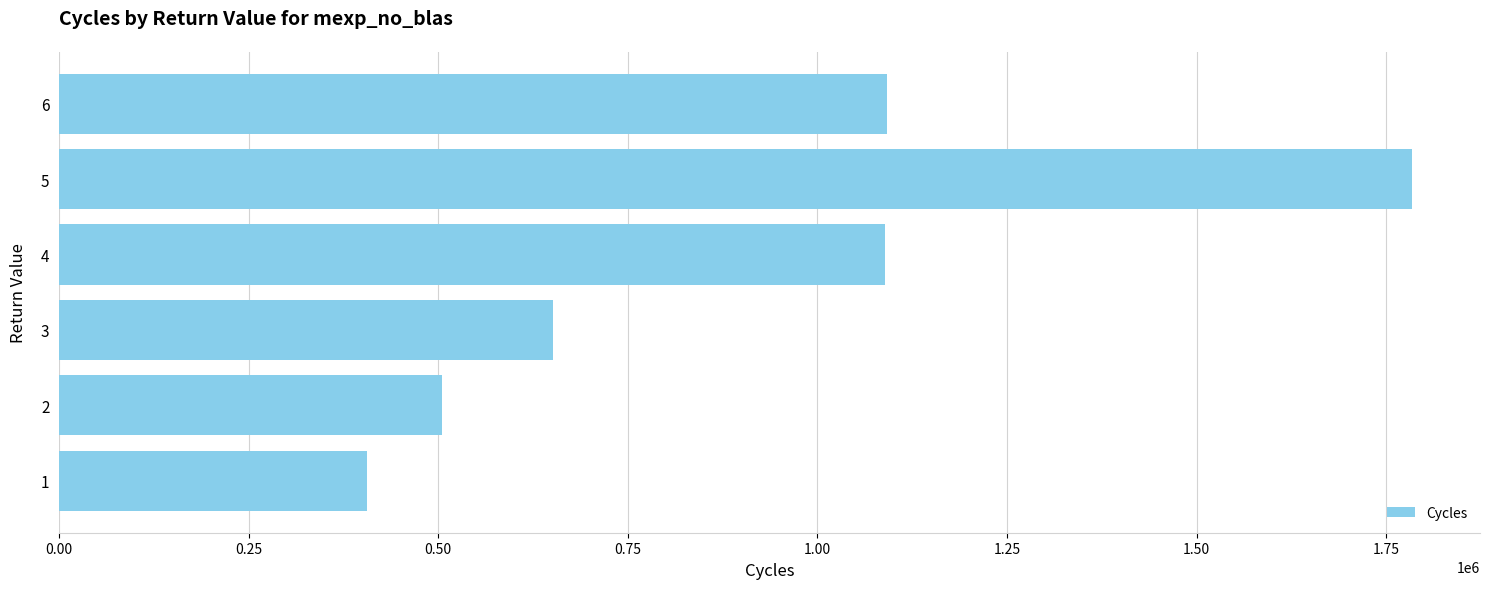

Is it true that the value at 5 is 1784470?

True